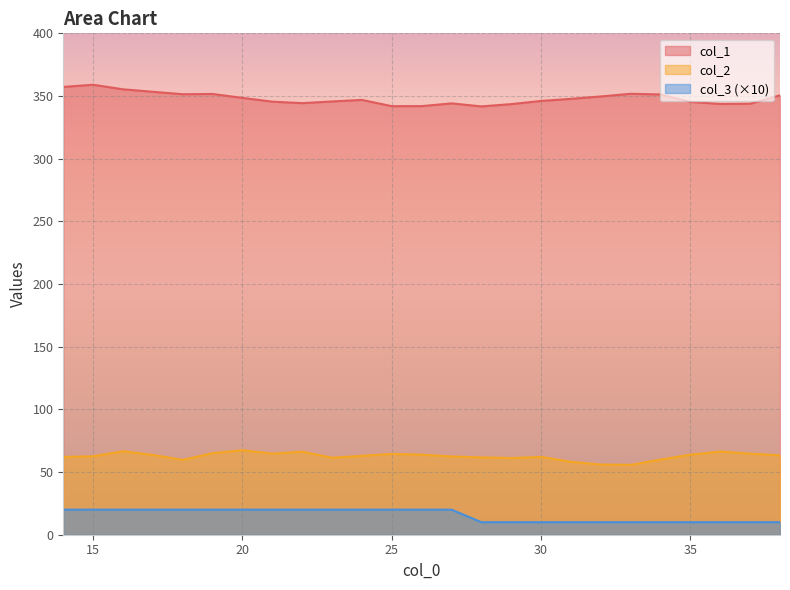

Reading right to left, extract all data points from this chart.

col_1: 350.6	343.8	343.7	345.3	351.3	351.8	349.7	347.7	346.1	343.5	341.7	344.1	341.9	341.9	346.9	345.7	344.3	345.5	348.5	351.6	351.4	353.4	355.3	359.0	357.3
col_2: 63.3	64.7	66.4	63.9	59.9	55.8	56.0	58.2	62.1	61.2	61.7	62.5	63.9	64.5	62.9	61.4	66.3	64.7	67.4	65.1	59.7	63.7	66.6	62.6	62.1
col_3: 10.0	10.0	10.0	10.0	10.0	10.0	10.0	10.0	10.0	10.0	10.0	20.0	20.0	20.0	20.0	20.0	20.0	20.0	20.0	20.0	20.0	20.0	20.0	20.0	20.0